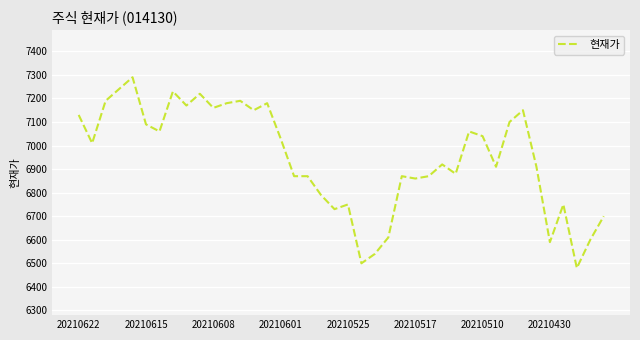

What is the minimum value shown in the chart?

6480